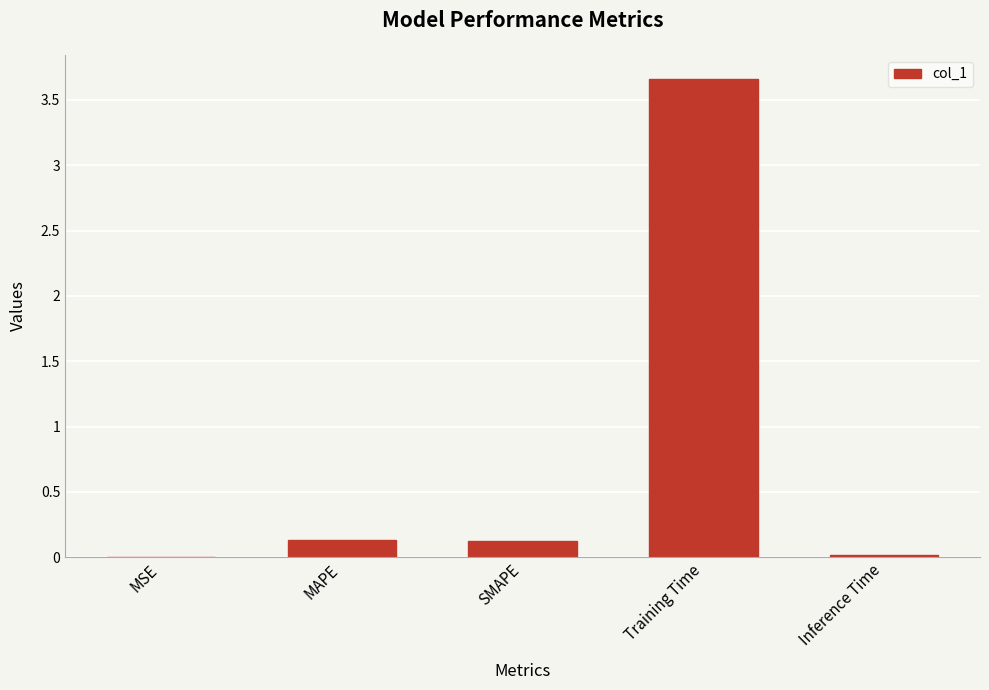

Are the bars grouped side by side (vs. stacked)?

No